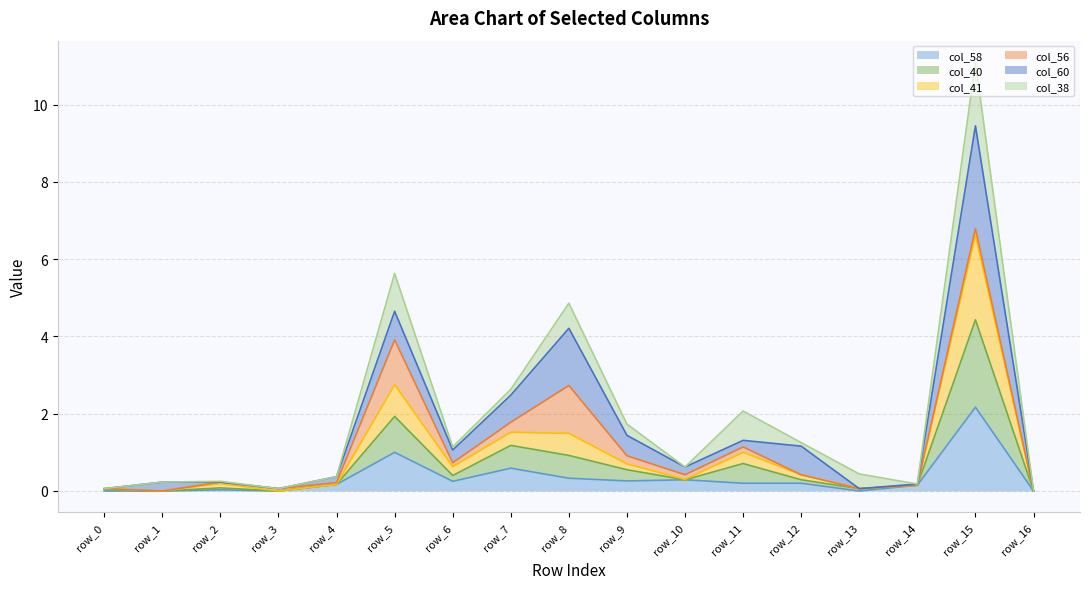

What is the maximum value for col_58?

2.2